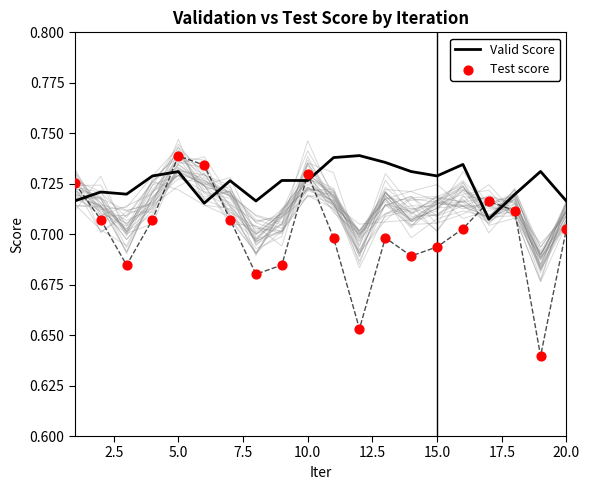

Which series contains the lowest Y value?

Test score